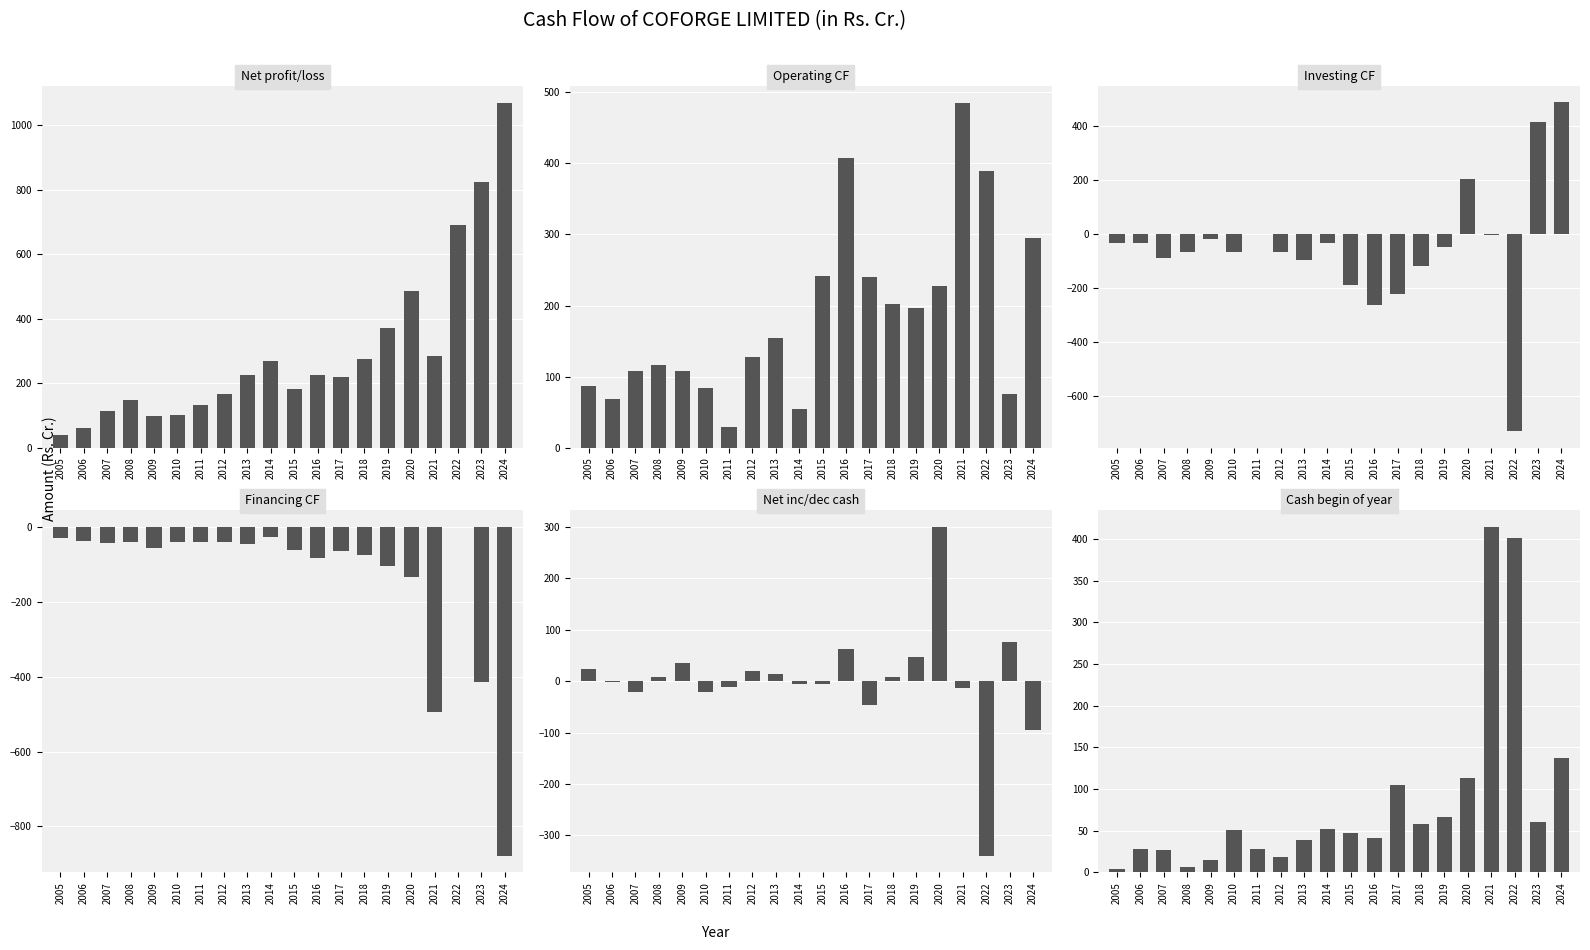

How many values in the Net profit/loss series are below 224?

10